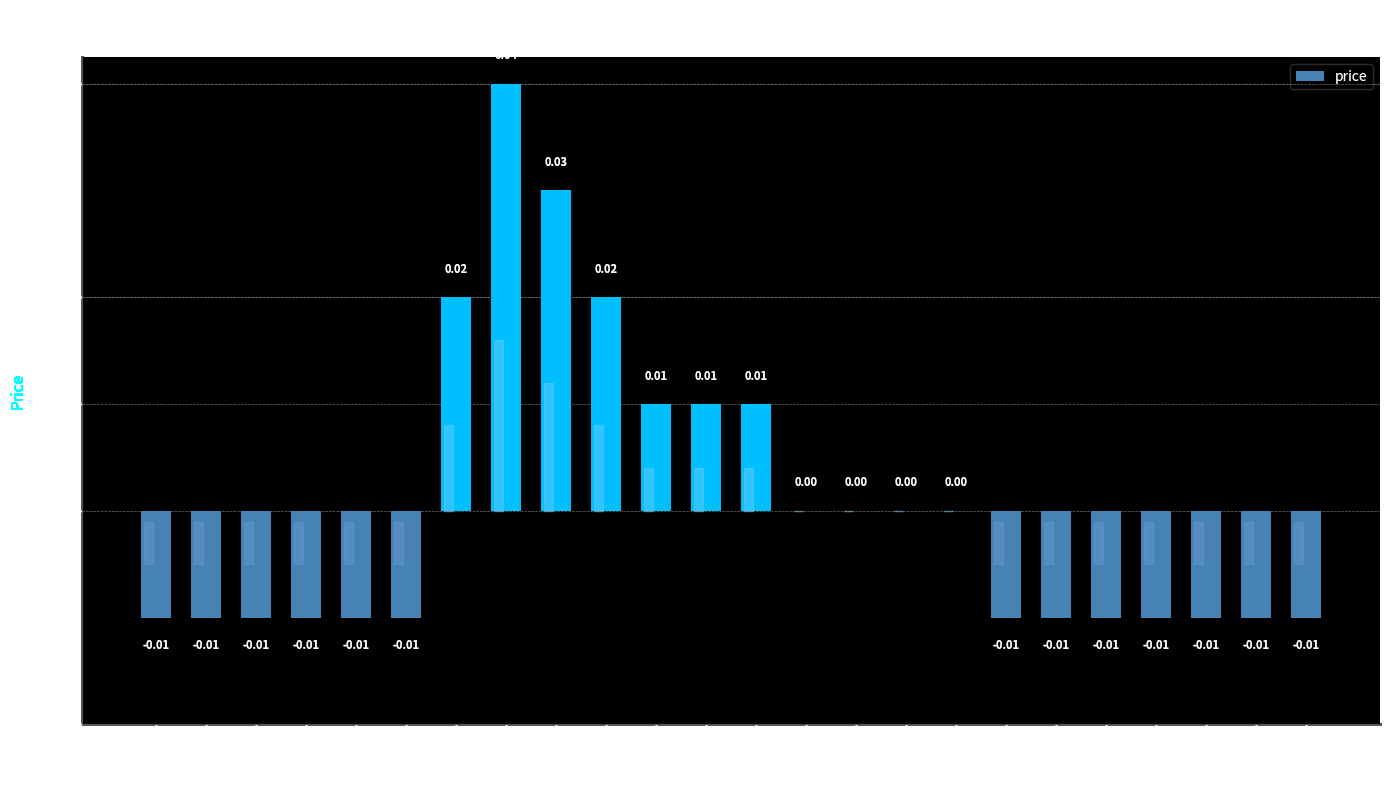

Which has a higher value, 10 or 18?

10